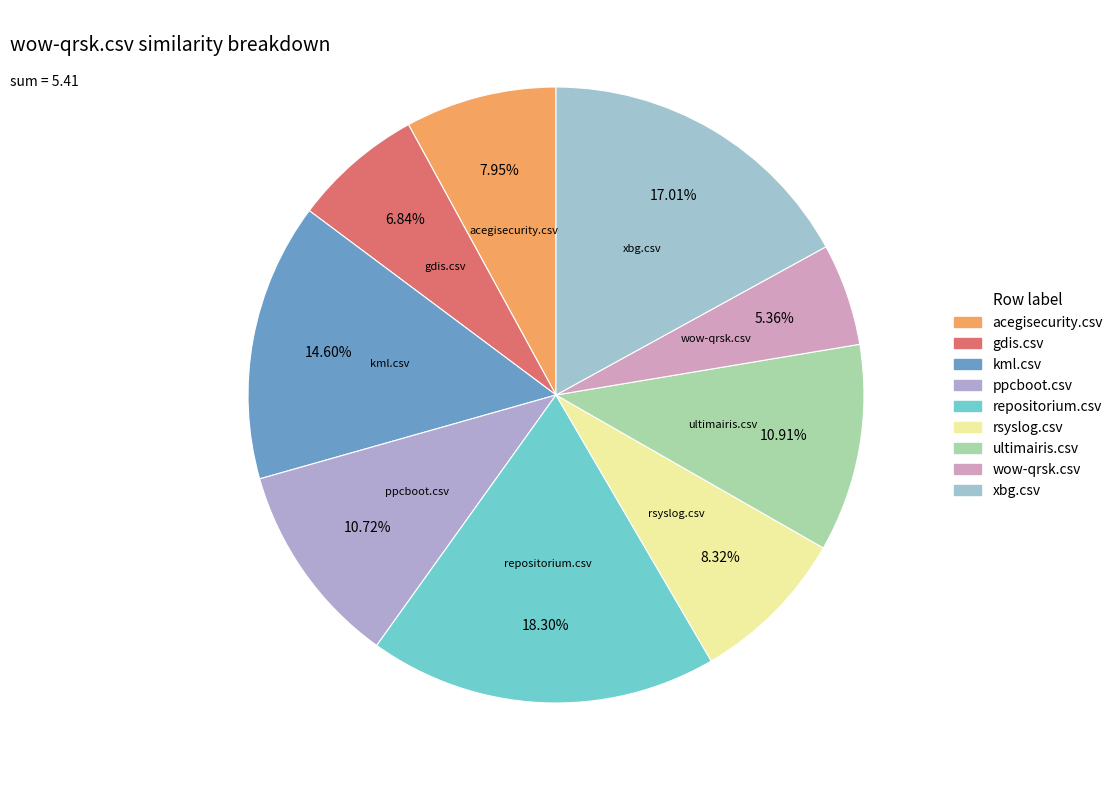

How many segments does this pie chart have?

9